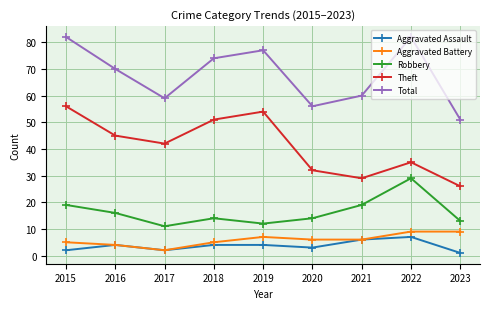

True or false: Total has a value of 82 at 2015.

True